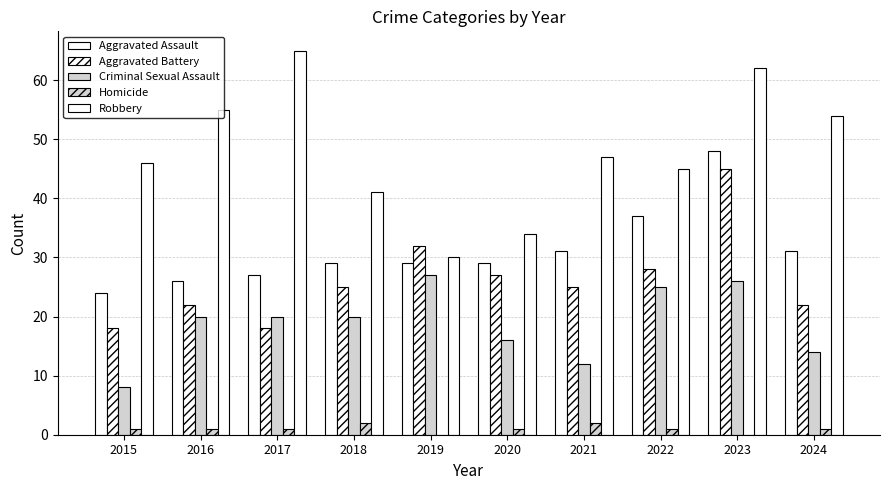

Count the number of categories in the chart.

10